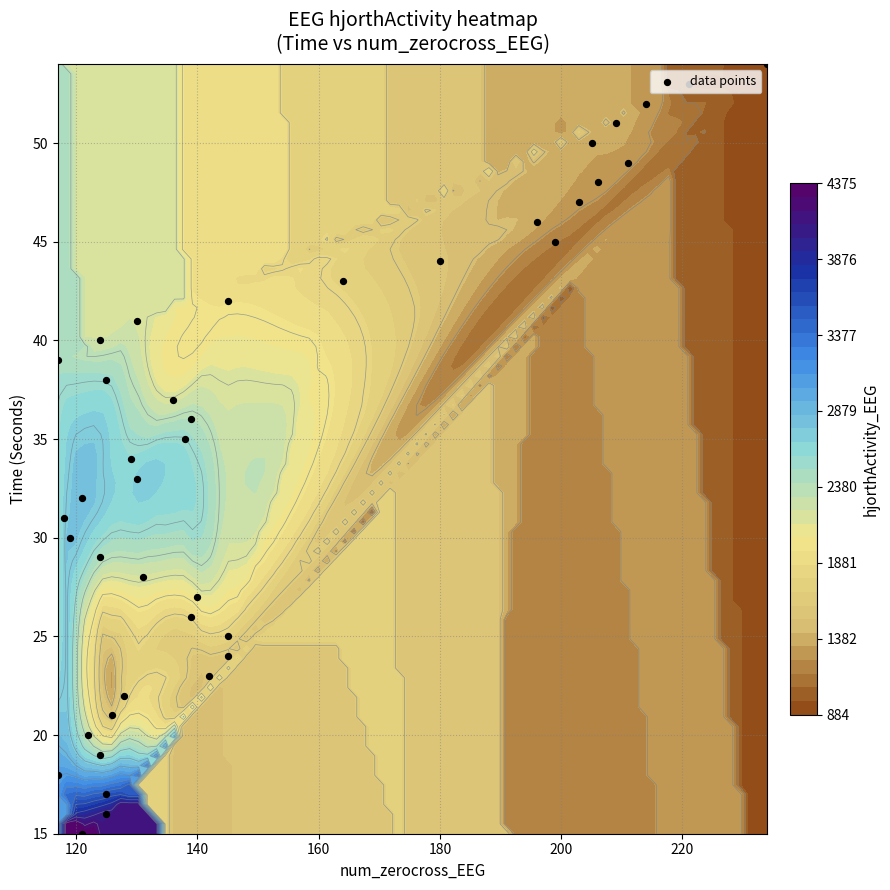

How many data points does each series have?

40